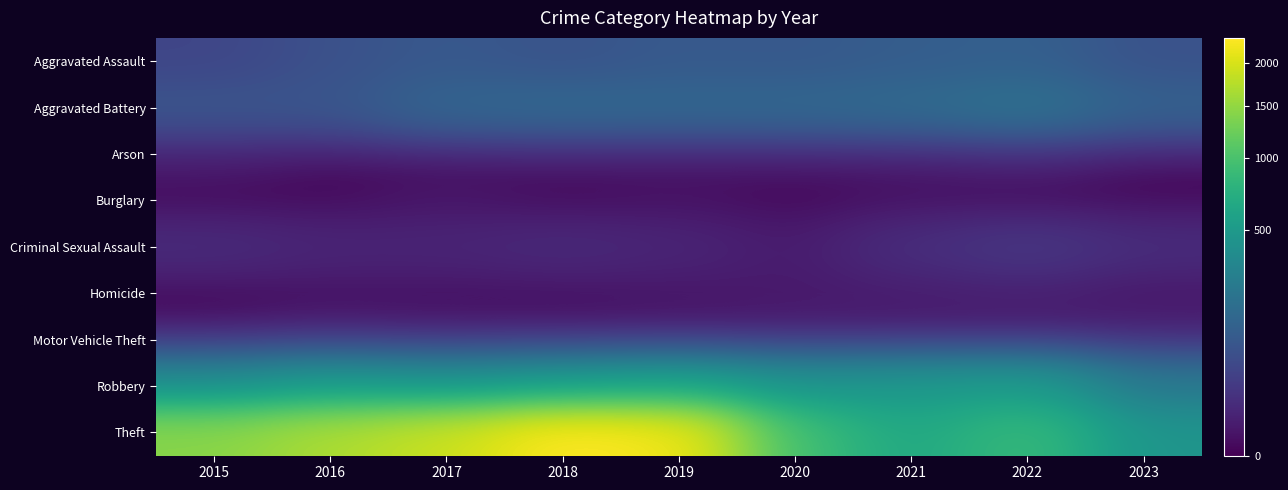

What is the difference between the highest and lowest values at 2019?

2229